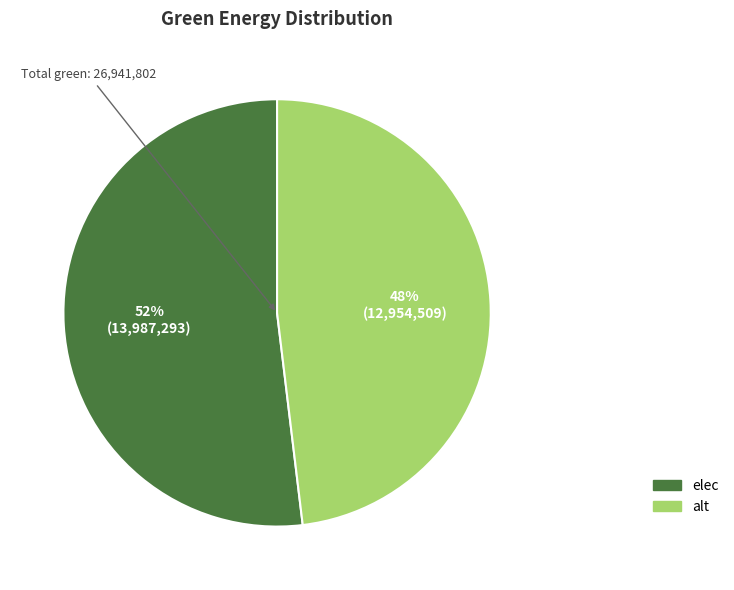

How many segments does this pie chart have?

2